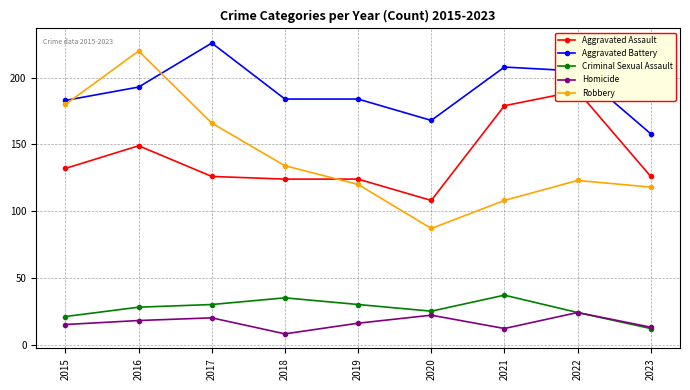

The value of Robbery at 2022 is 27. True or false?

False